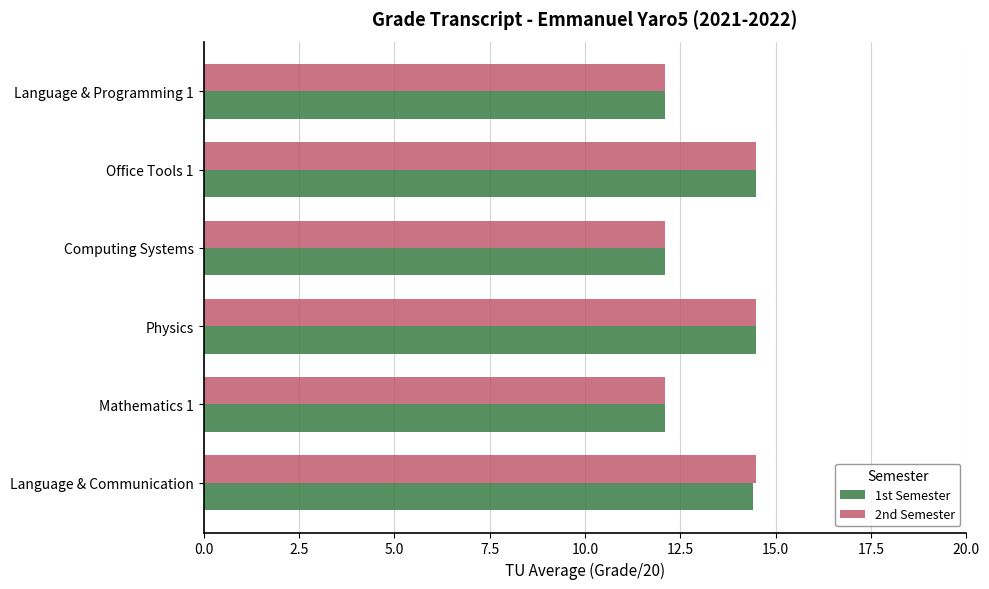

Is it true that 1st Semester equals 19.4 at Office Tools 1?

False